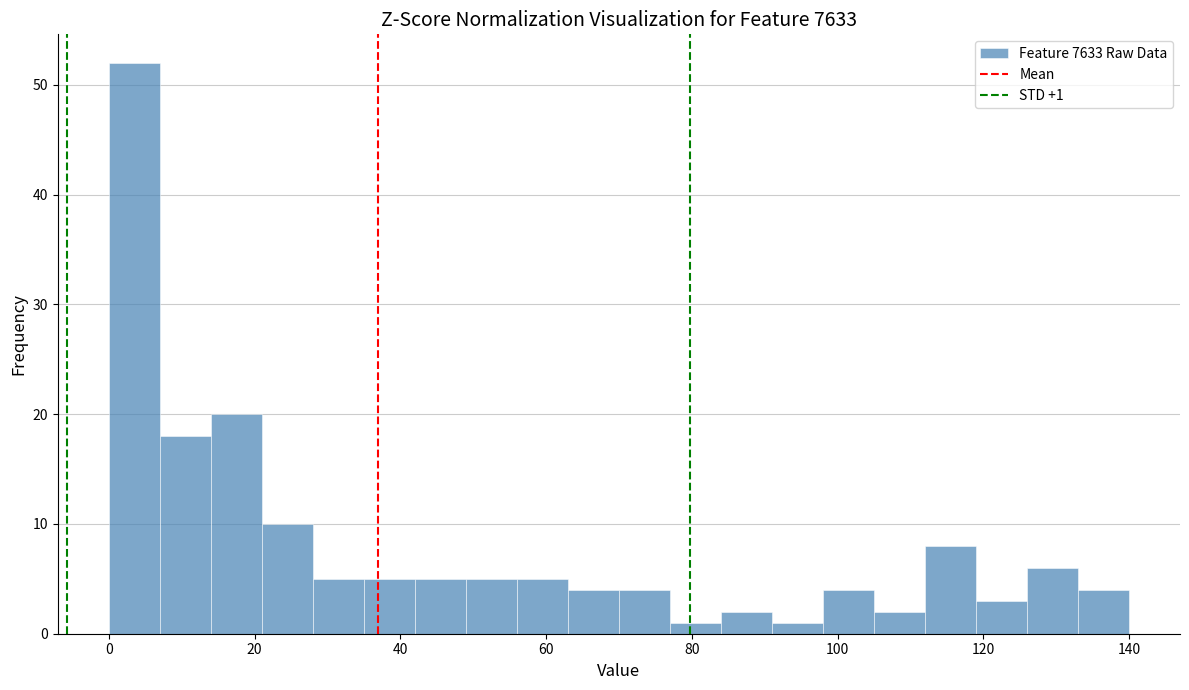

Read against the x-axis, roughly where is the centre of the tallest bar?

4